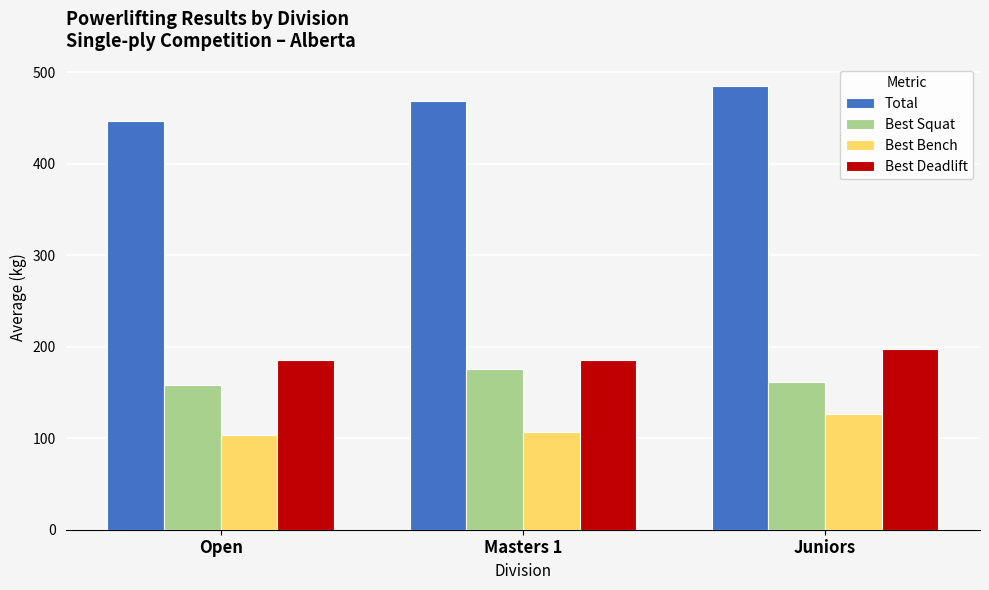

What is the difference between the highest and lowest values at Masters 1?

361.7